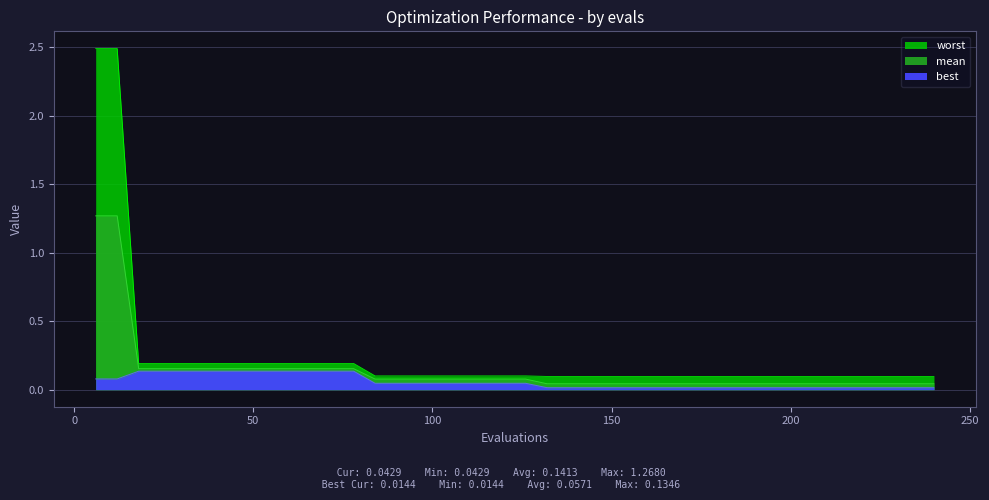

True or false: best and worst intersect in this chart.

False